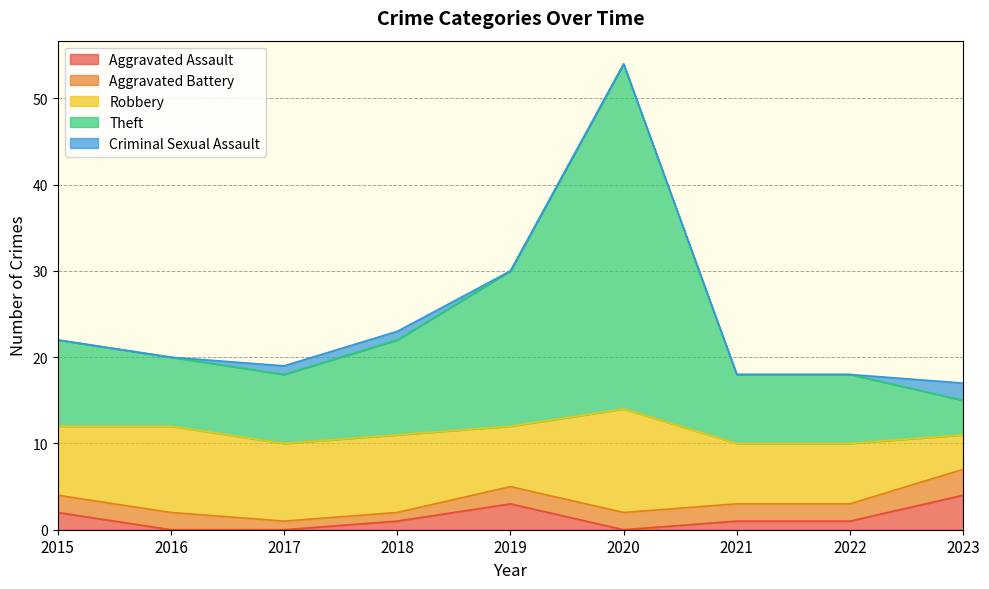

Does the chart have visible grid lines?

Yes